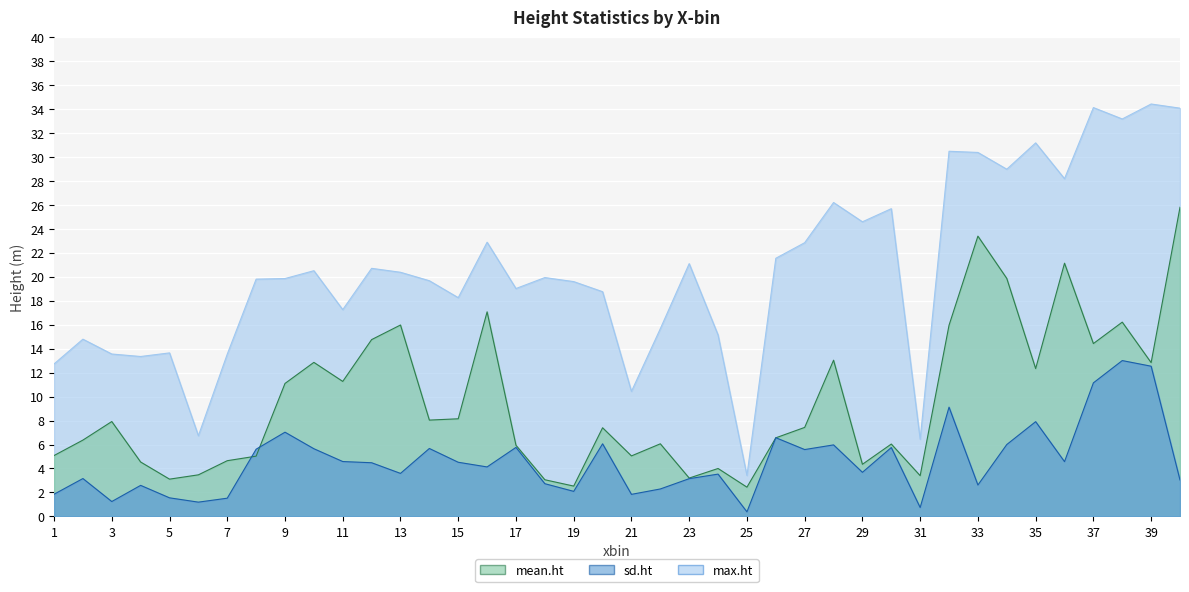

What is the difference between the second highest and second lowest values in the sd.ht series?

11.8